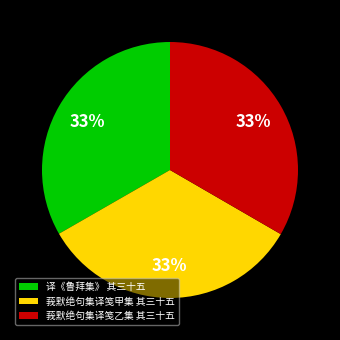

Does 莪默绝句集译笺乙集 其三十五 account for over 50% of the chart?

No